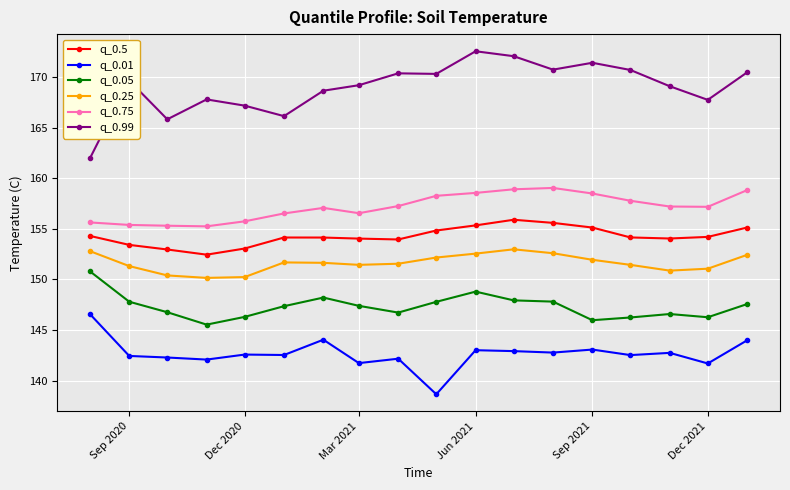

What is the difference between the second highest and second lowest values in the q_0.99 series?

6.2